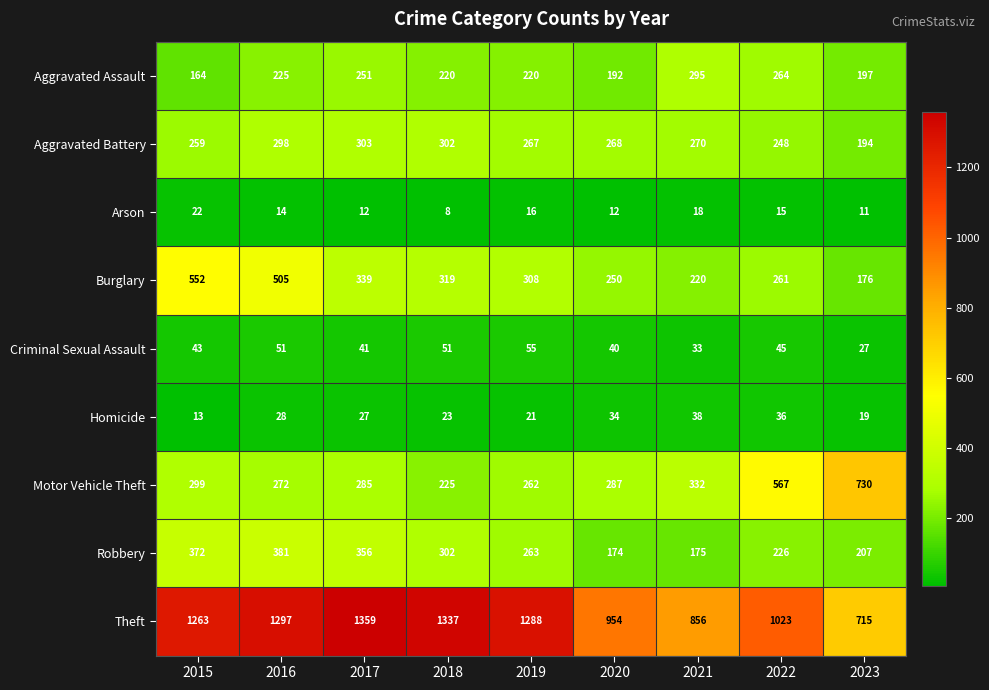

Rank the series at 2019 from highest to lowest value.

Theft, Burglary, Aggravated Battery, Robbery, Motor Vehicle Theft, Aggravated Assault, Criminal Sexual Assault, Homicide, Arson